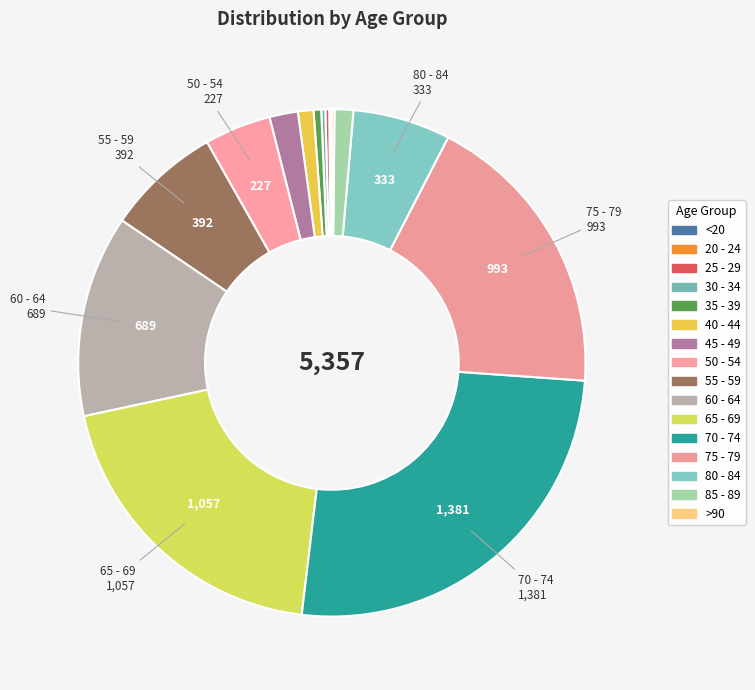

To the nearest percent, what is the difference between the largest and smallest slice percentages?

26%